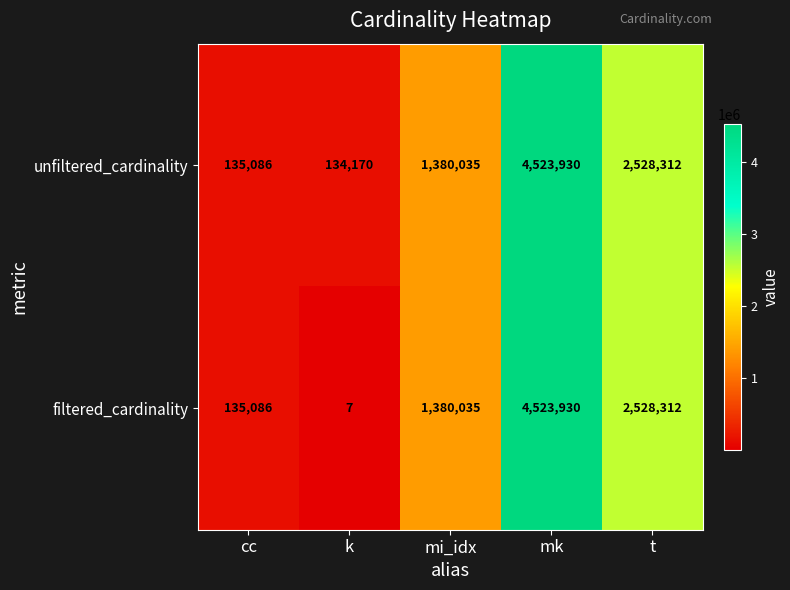

Which series has the largest range (max minus min)?

filtered_cardinality